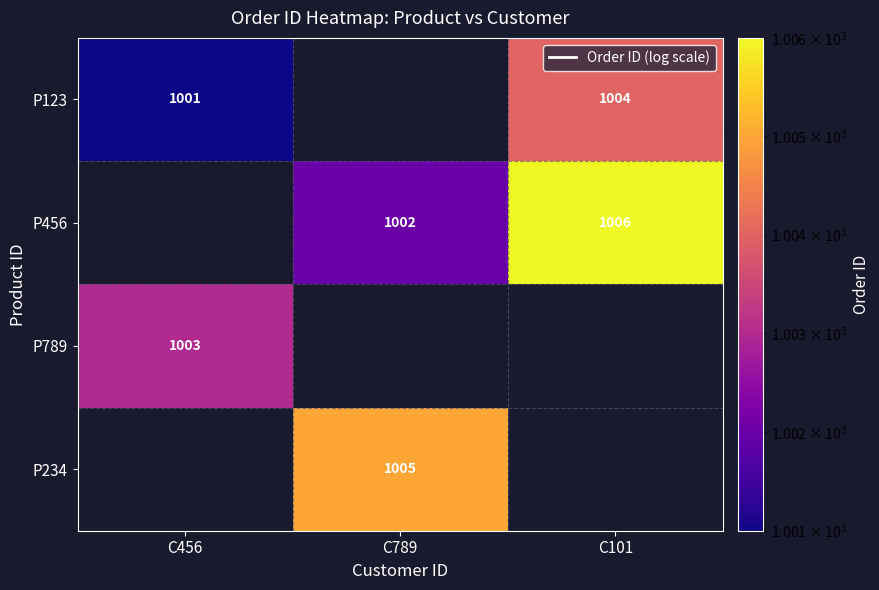

Count the number of data series in this chart.

4